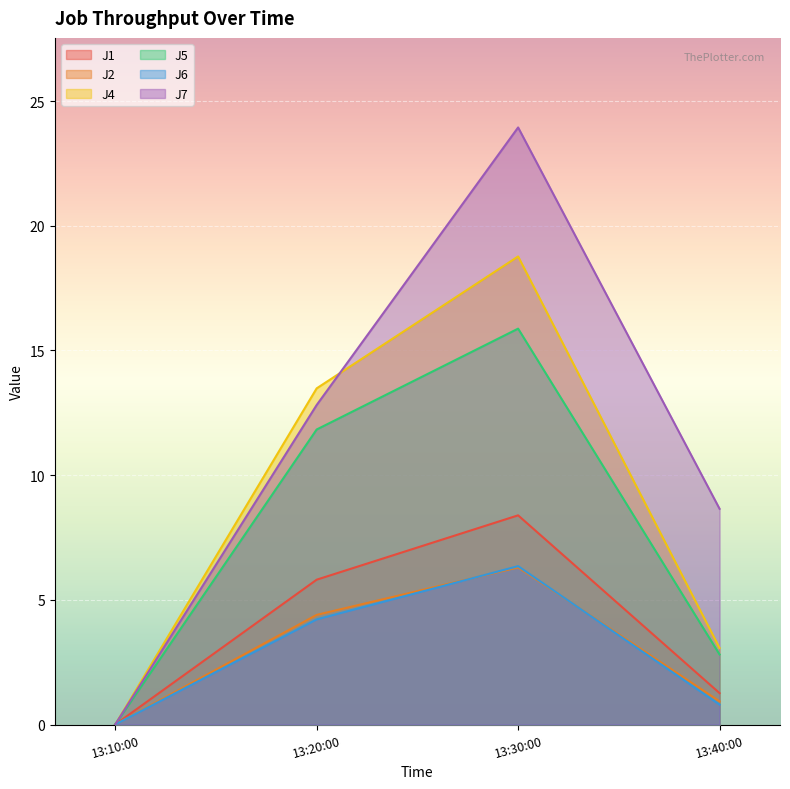

What are all the series names shown in the legend?

J1, J2, J4, J5, J6, J7